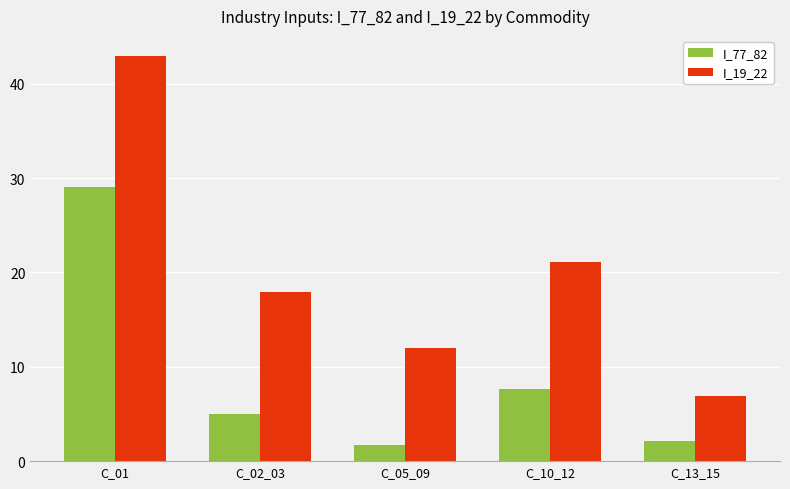

How many bars are there in total?

10